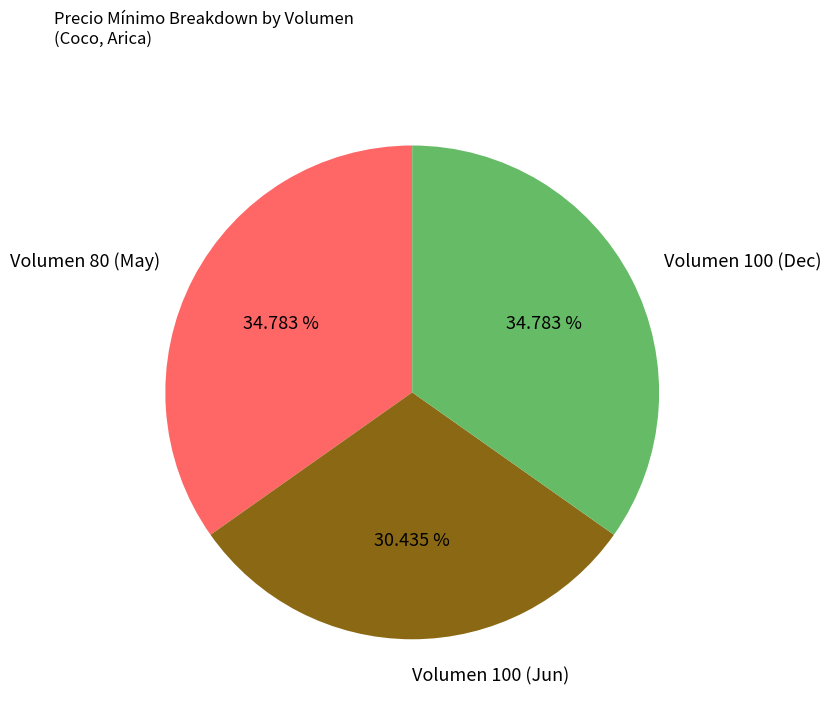

Is there a majority slice in this chart?

No